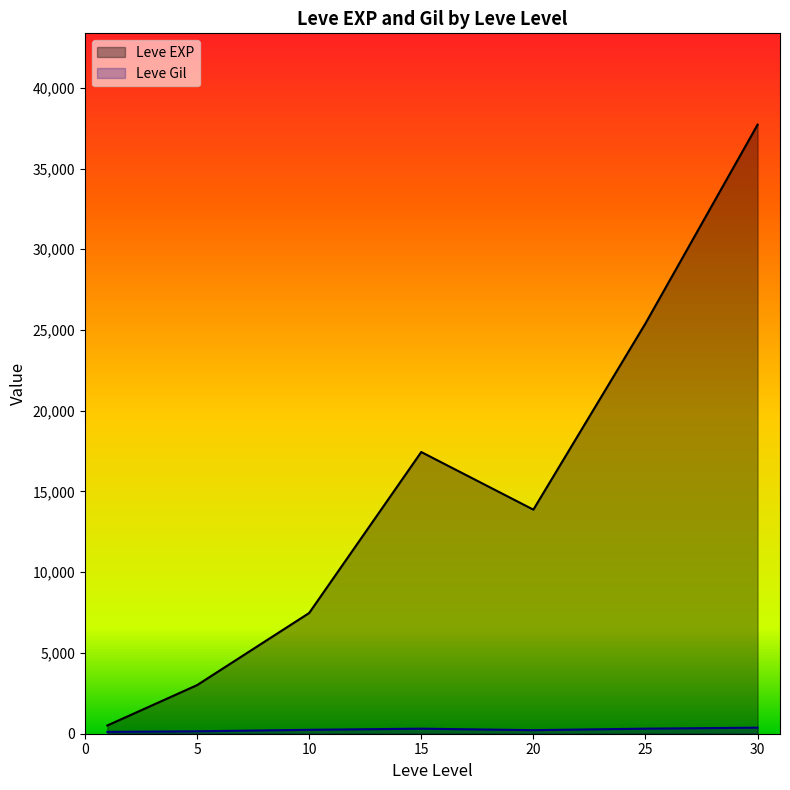

Which series has the largest total across all categories?

Leve EXP